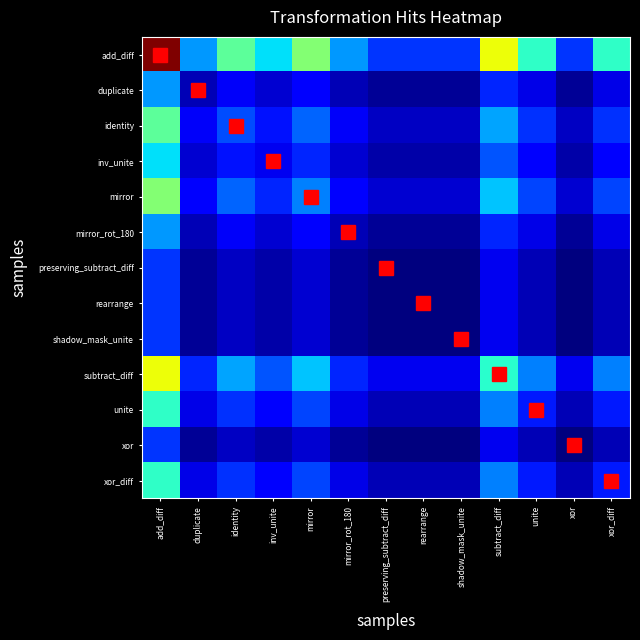

What is the smallest value displayed?

1.0